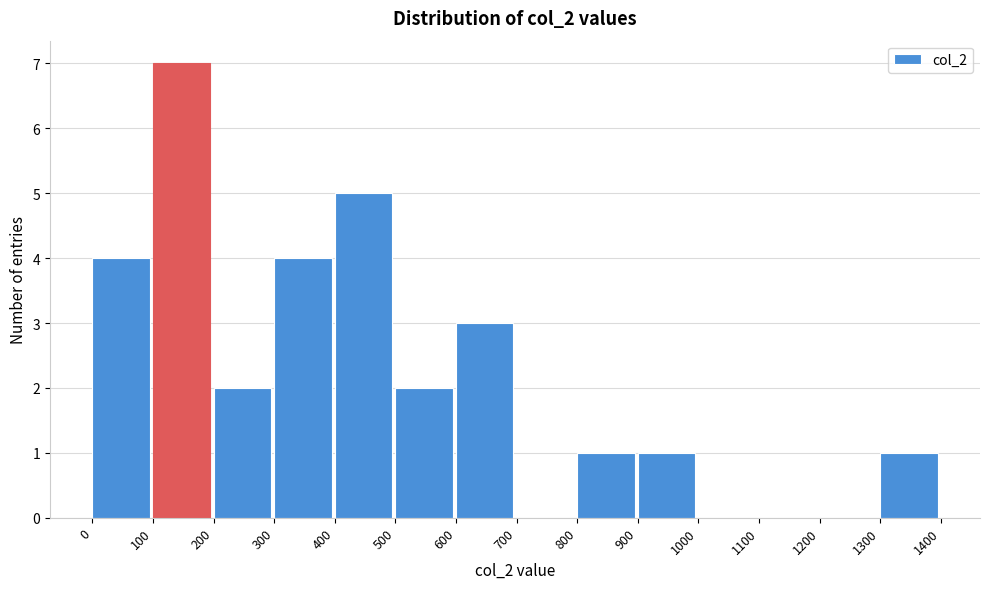

Reading left to right, list every bar in this chart as the range it spans on the x-axis followed by its height. The values are not printed on the chart, so give them approximately, as read against the axis.

0 to 100: 4
100 to 200: 7
200 to 300: 2
300 to 400: 4
400 to 500: 5
500 to 600: 2
600 to 700: 3
700 to 800: 0
800 to 900: 1
900 to 1000: 1
1000 to 1100: 0
1100 to 1200: 0
1200 to 1300: 0
1300 to 1400: 1